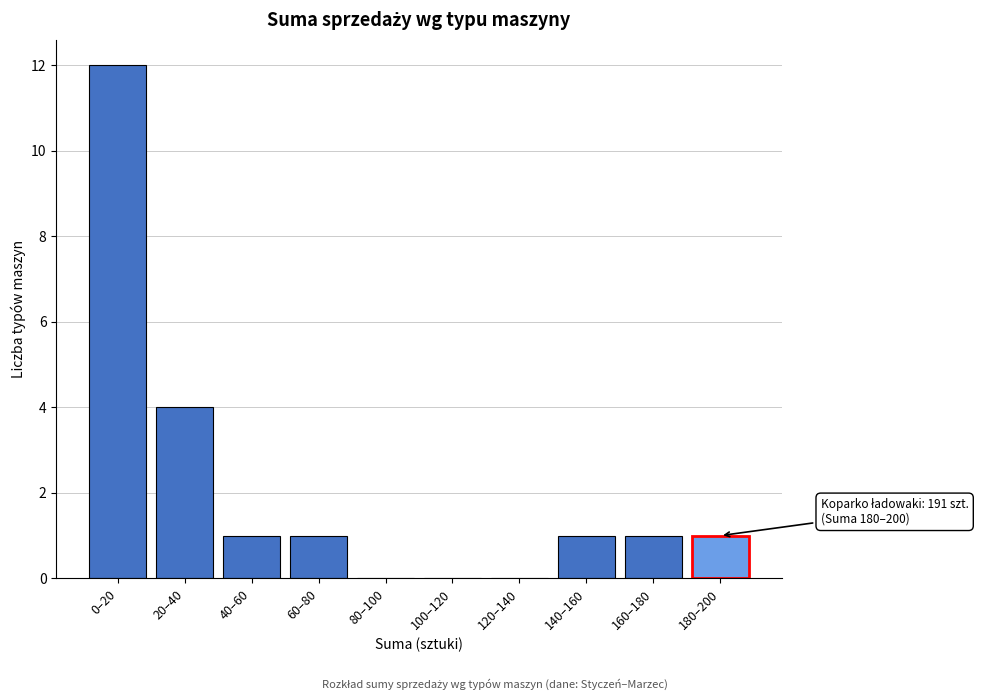

Reading left to right, extract all data points from this chart.

0–20=12	20–40=4	40–60=1	60–80=1	80–100=0	100–120=0	120–140=0	140–160=1	160–180=1	180–200=1